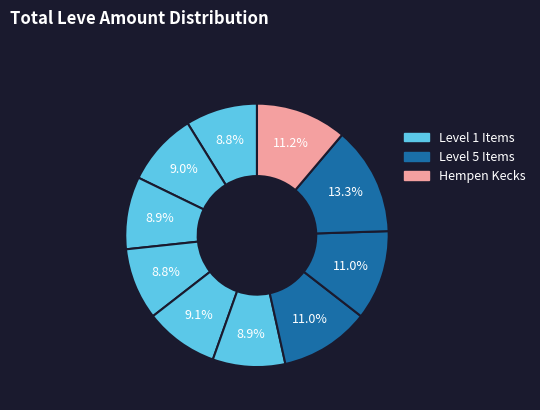

How many slices are in this pie chart?

10